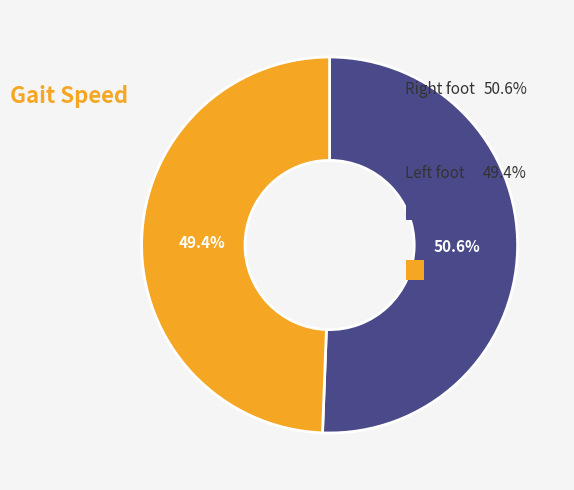

Count the number of slices in the pie.

2